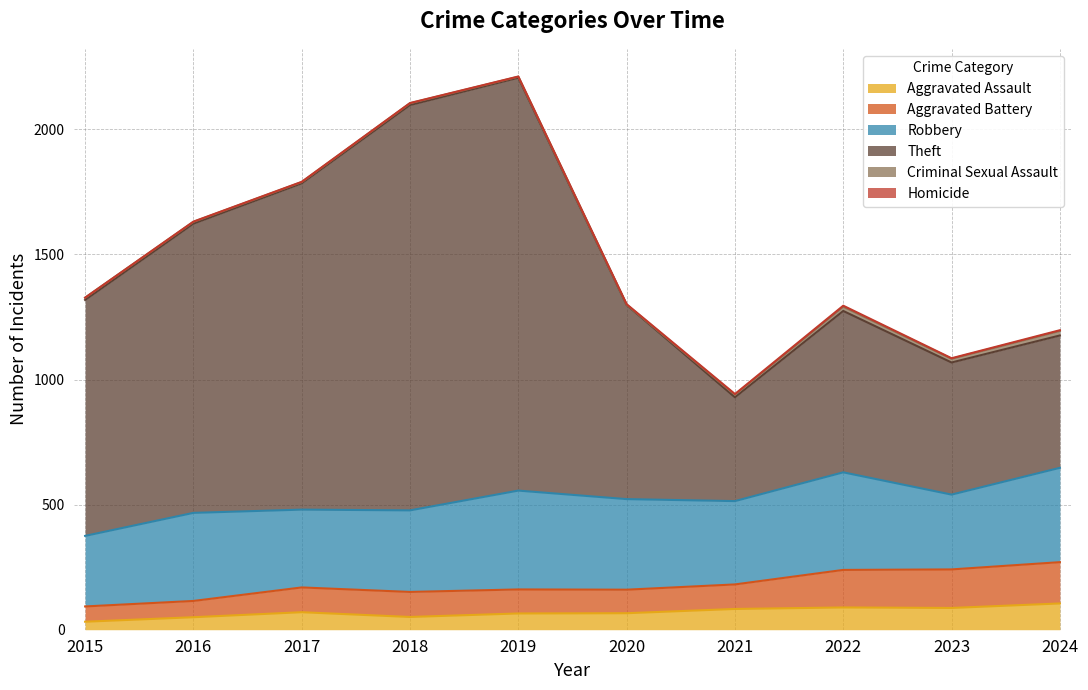

What is the total value across all series at 2020?

1301